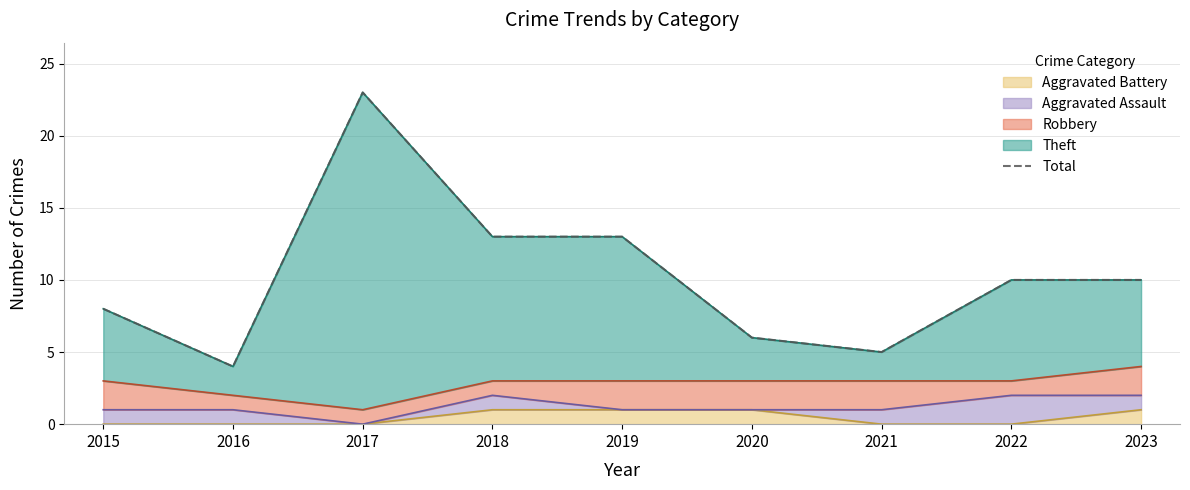

What is the value of the 4th point from the left?

13